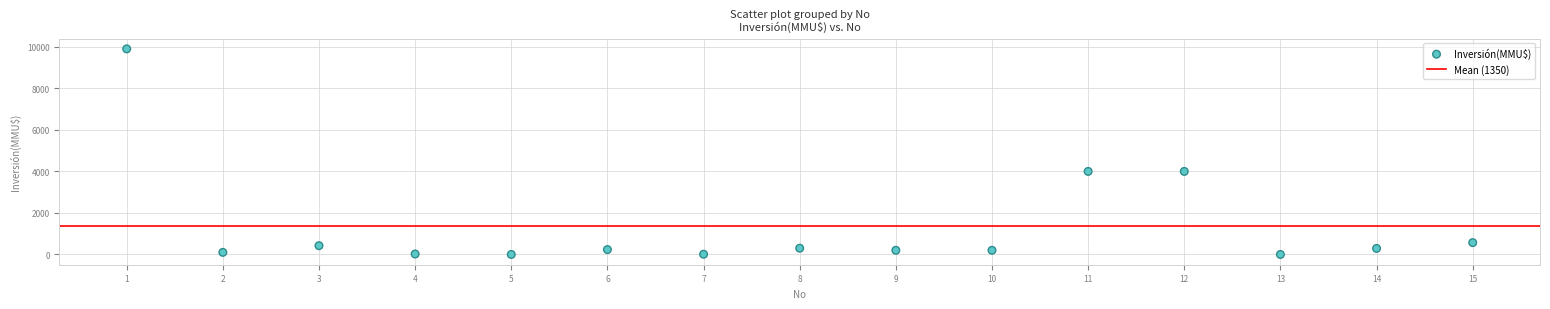

What is the range of X values (max minus min)?

14